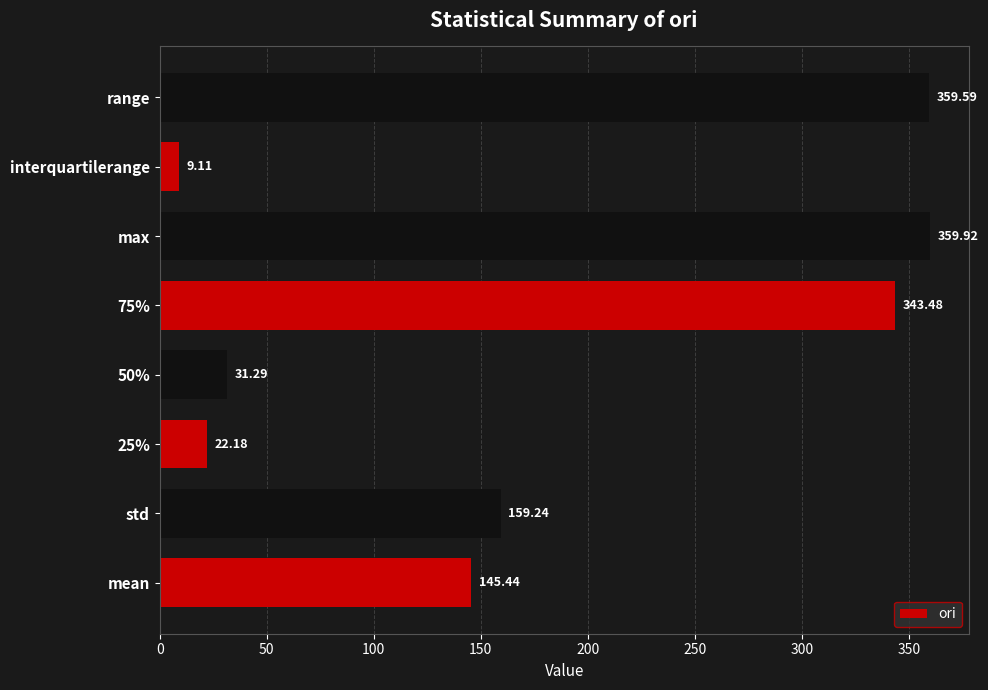

What is the change in value from std to 75%?

+184.2